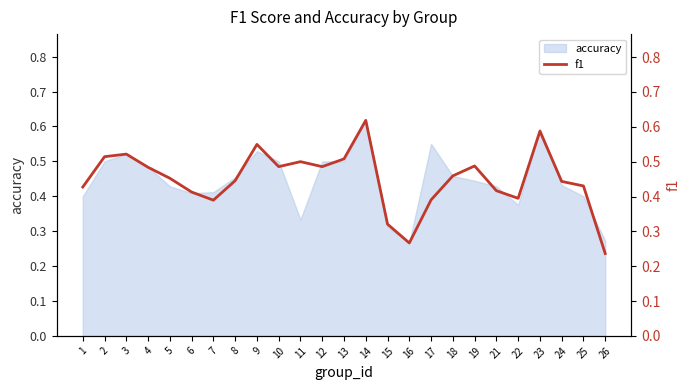

The chart shows a value of 0.2 at 14. True or false?

False